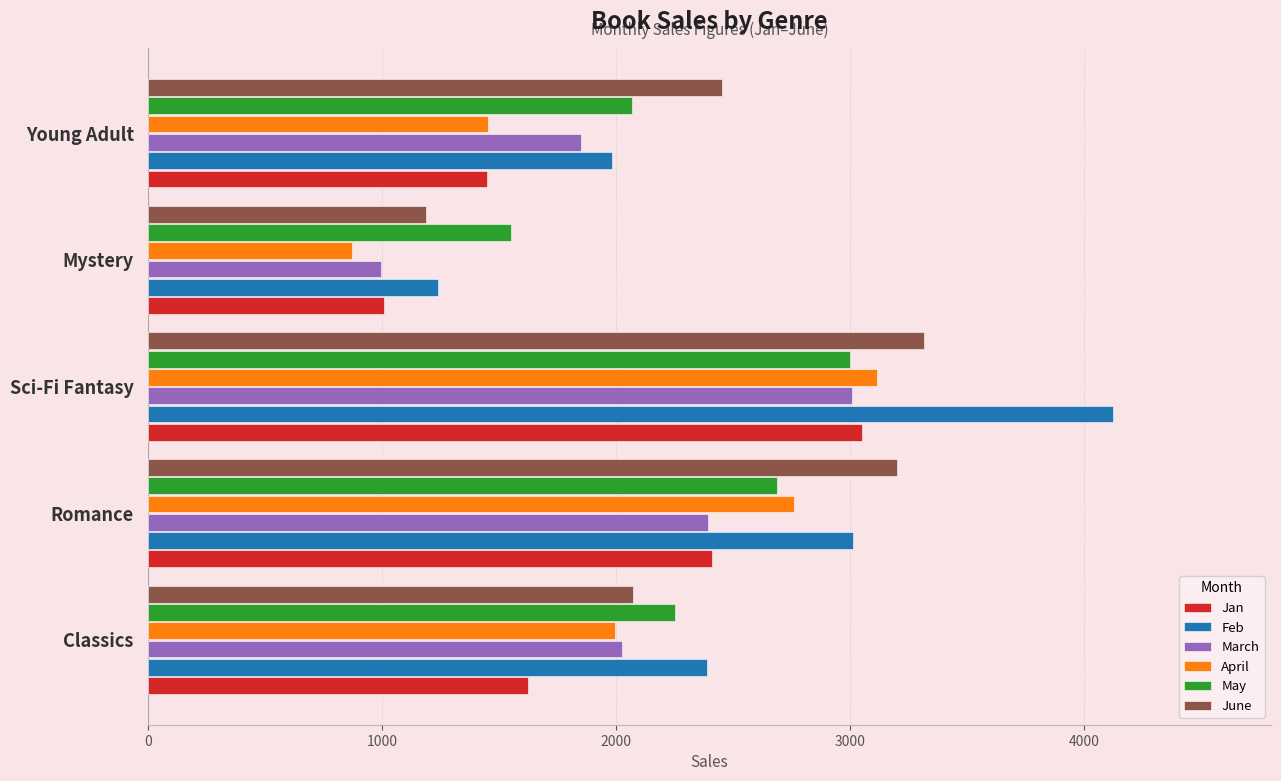

What is the spread (max minus min) of values at Classics?

766